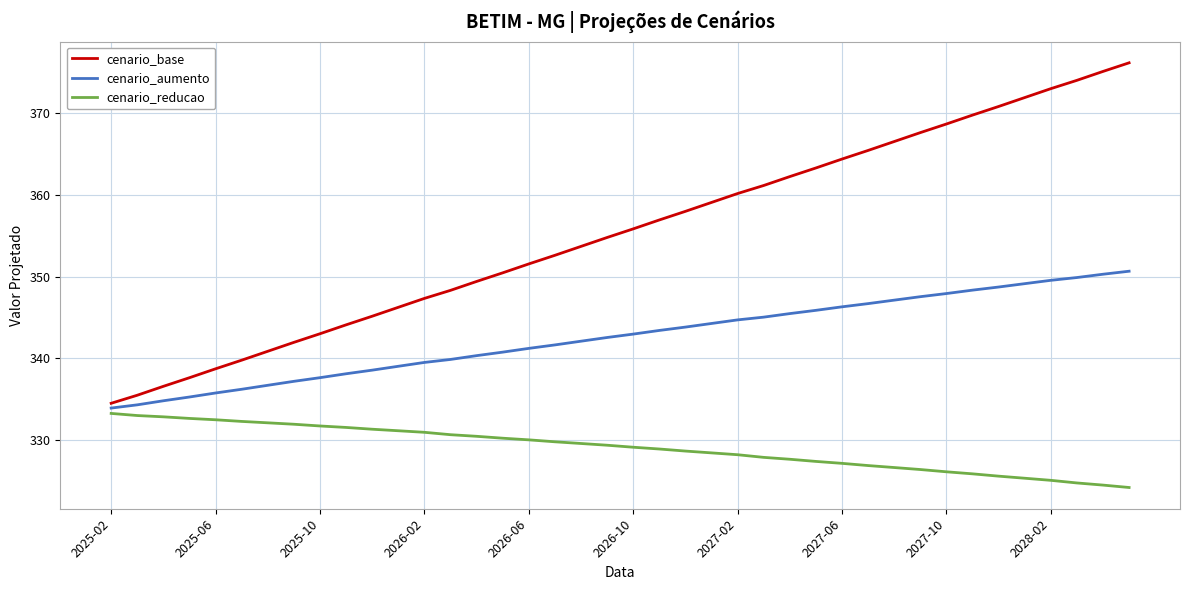

What is the difference between the maximum and minimum values in the cenario_base series?

41.7